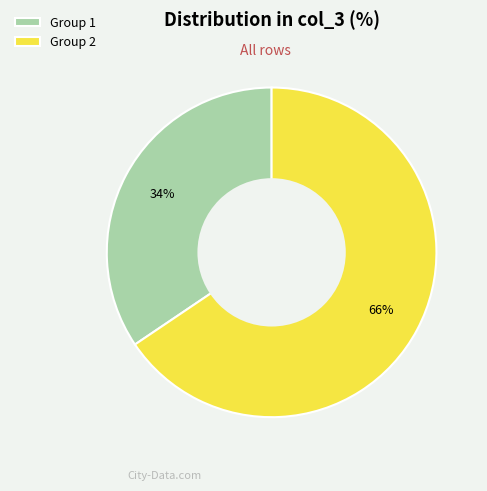

Which slice is the largest?

Group 2